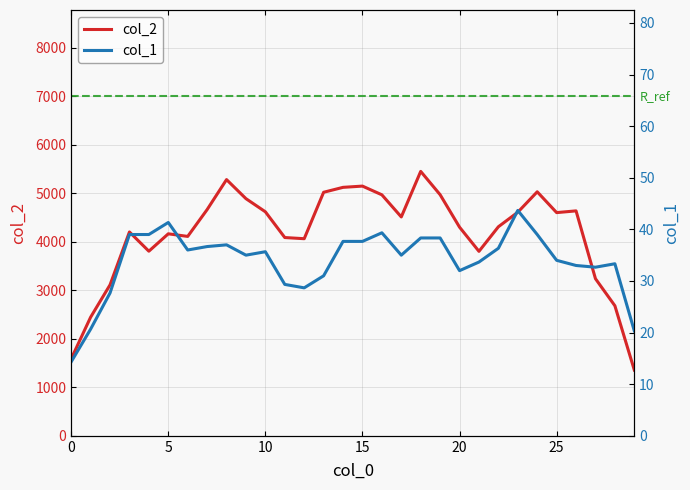

In col_1, how many points are higher than both neighbors (excluding endpoints)?

6